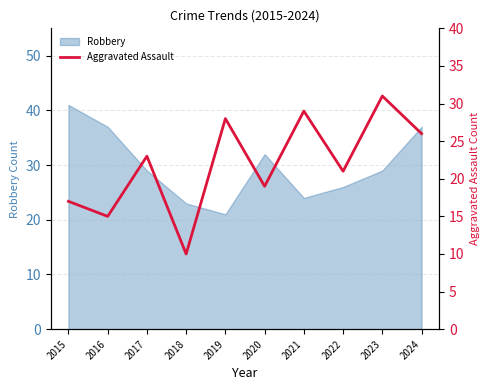

True or false: Robbery has a value of 41 at 2017.

False